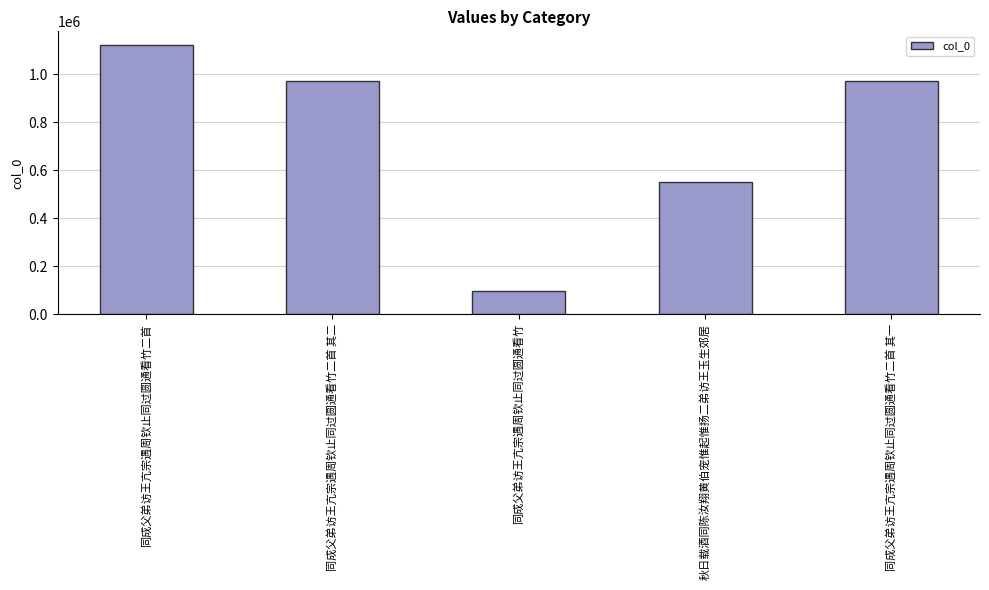

Where is the data nearest to the value 610600?

秋日载酒同陈汝翔黄伯宠惟起惟扬二弟访王玉生郊居